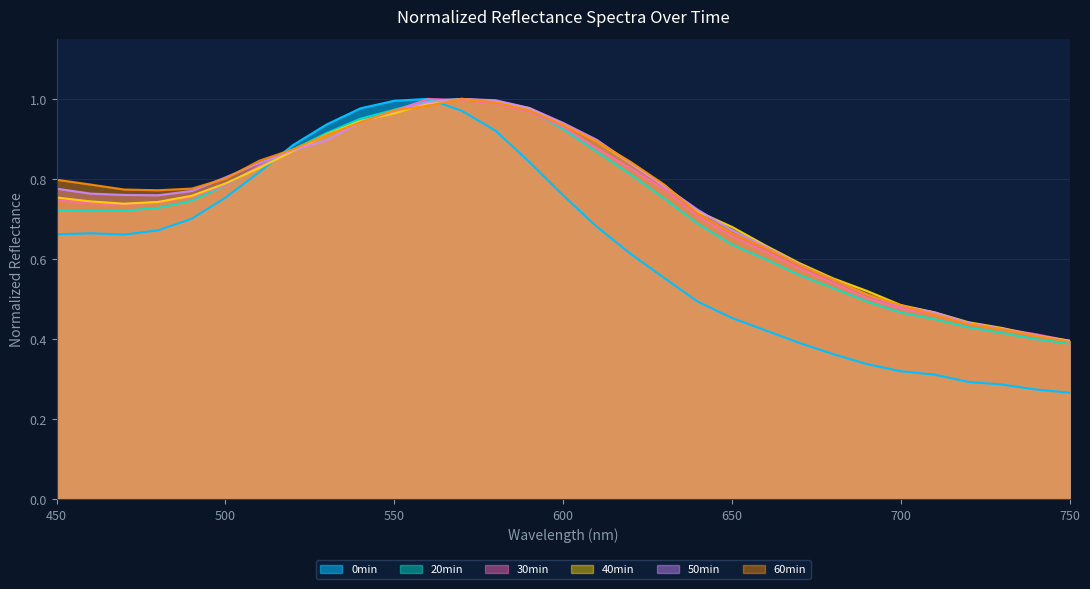

Which series has the largest range (max minus min)?

0min